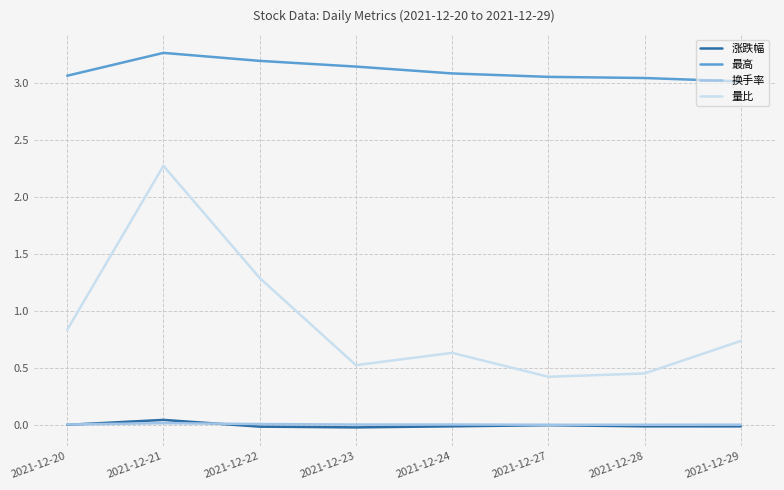

How many interior local valleys does the 量比 series have?

2